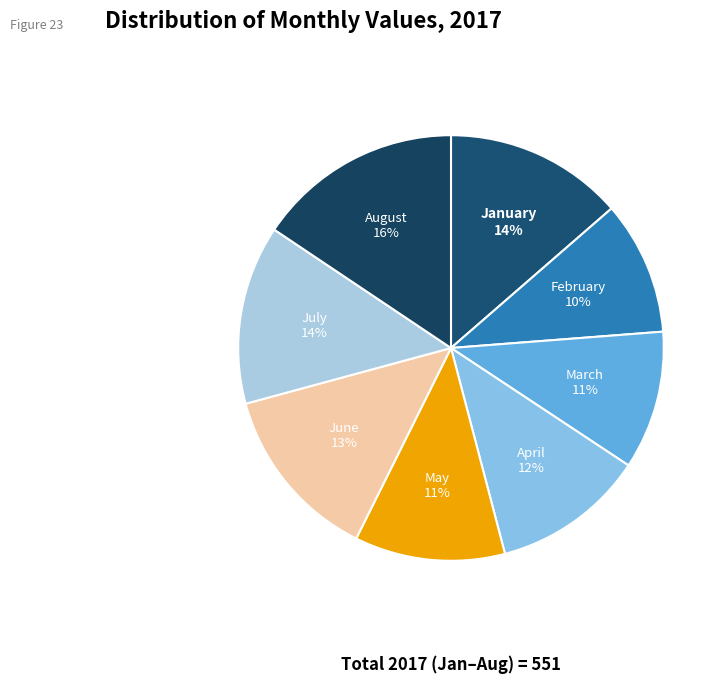

Is there a majority slice in this chart?

No